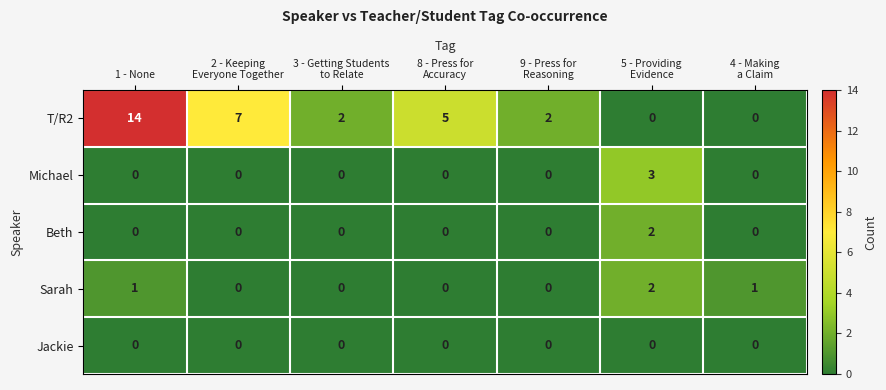

Which label corresponds to the largest value in the chart?

1 - None